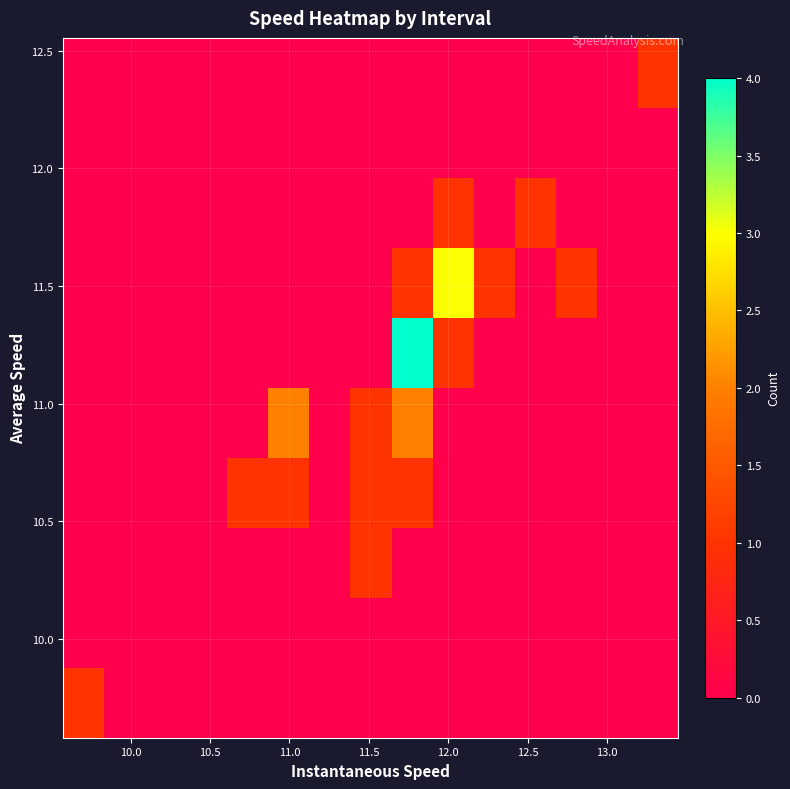

What is the greatest value displayed?

4